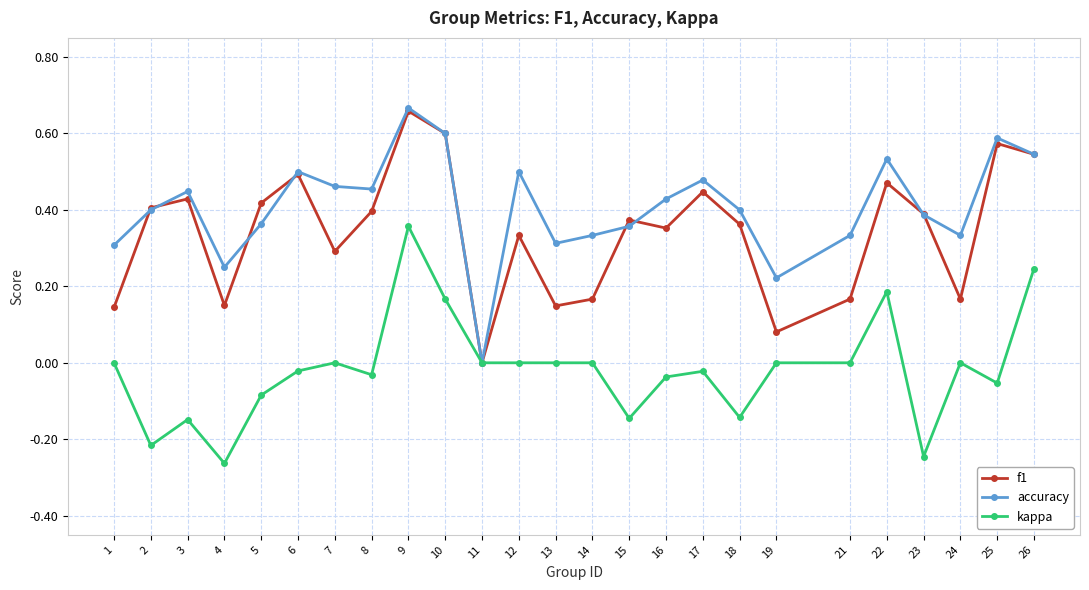

Is the value of accuracy at 14 greater than the value of f1 at 13?

Yes